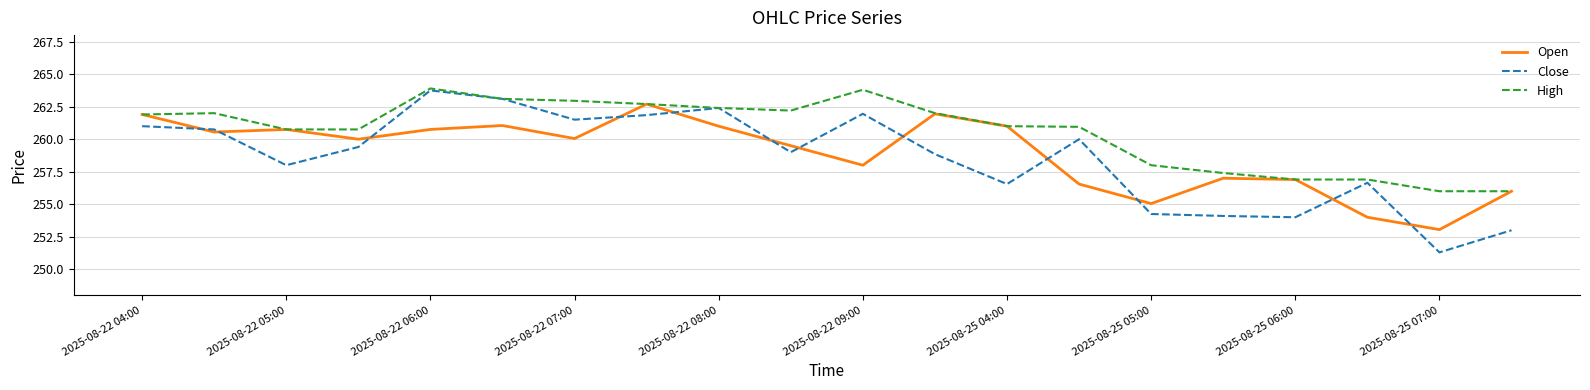

Which series ends up on top after the final intersection of Open and Close?

Open